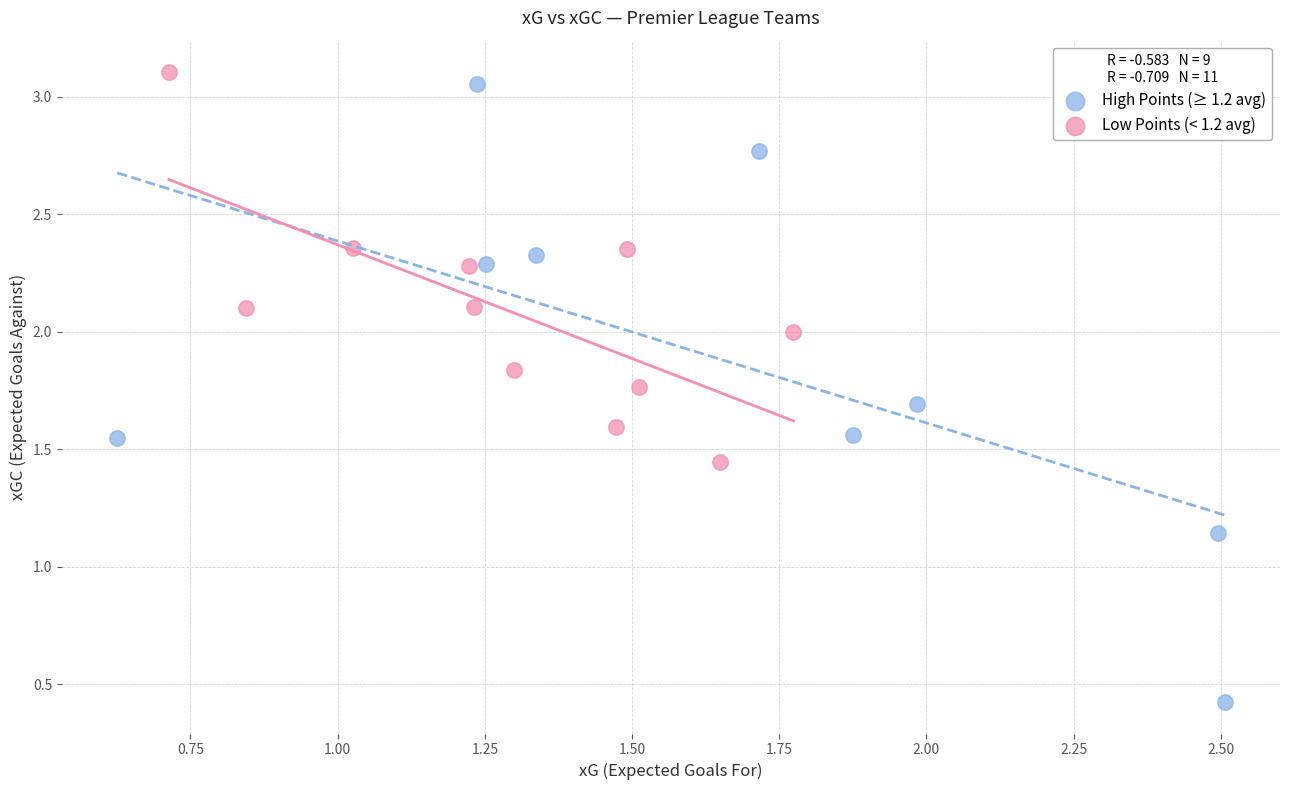

Which series has the widest spread of Y values?

High Points (≥ 1.2 avg)